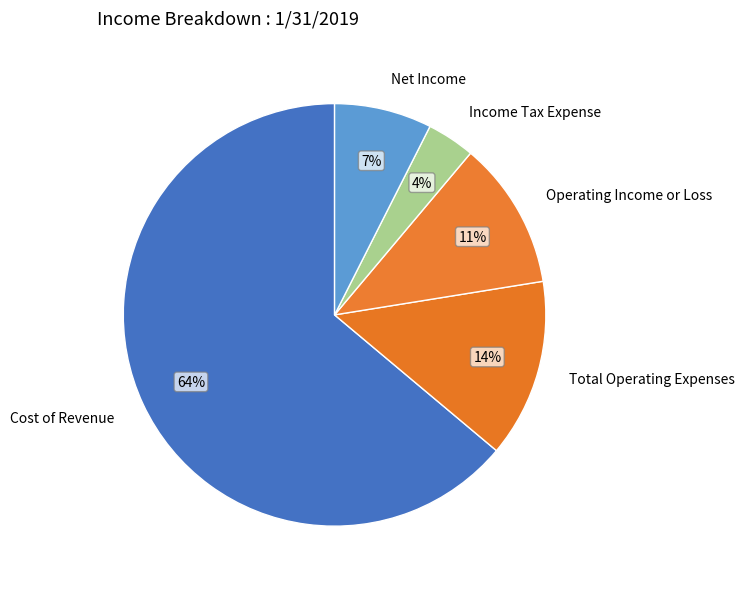

Is the sum of Net Income and Cost of Revenue greater than half?

Yes